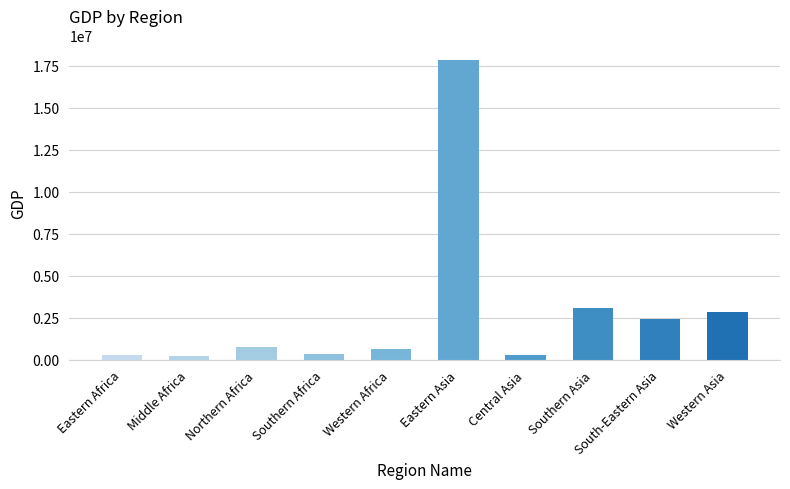

How many data points does each series have?

10